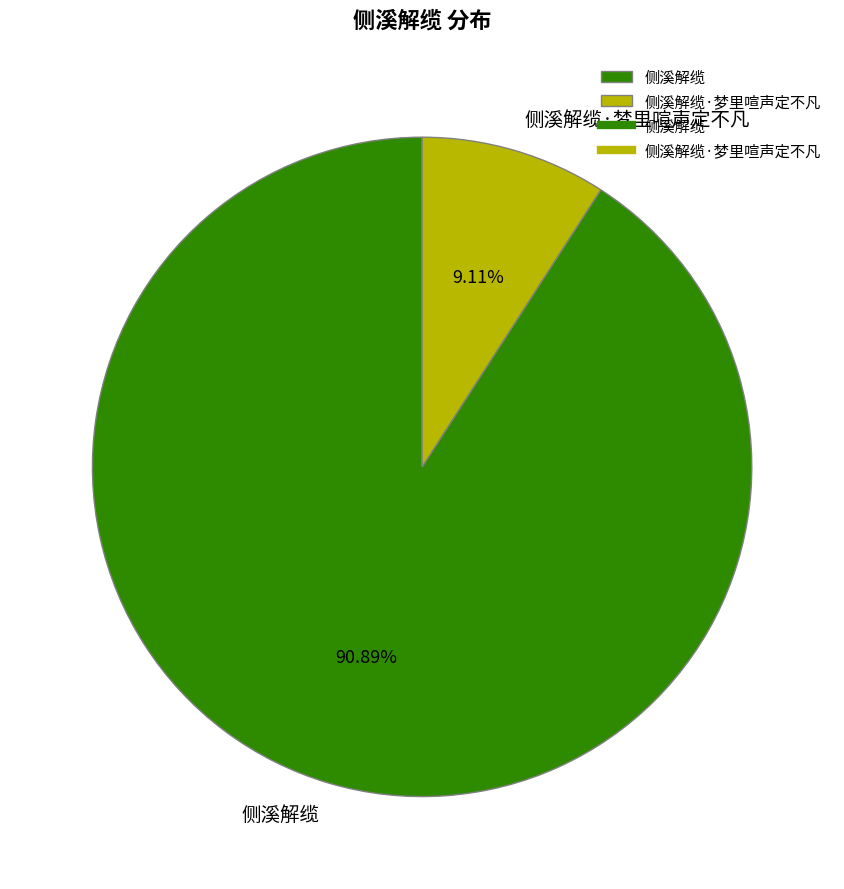

Does any single category account for the majority?

Yes